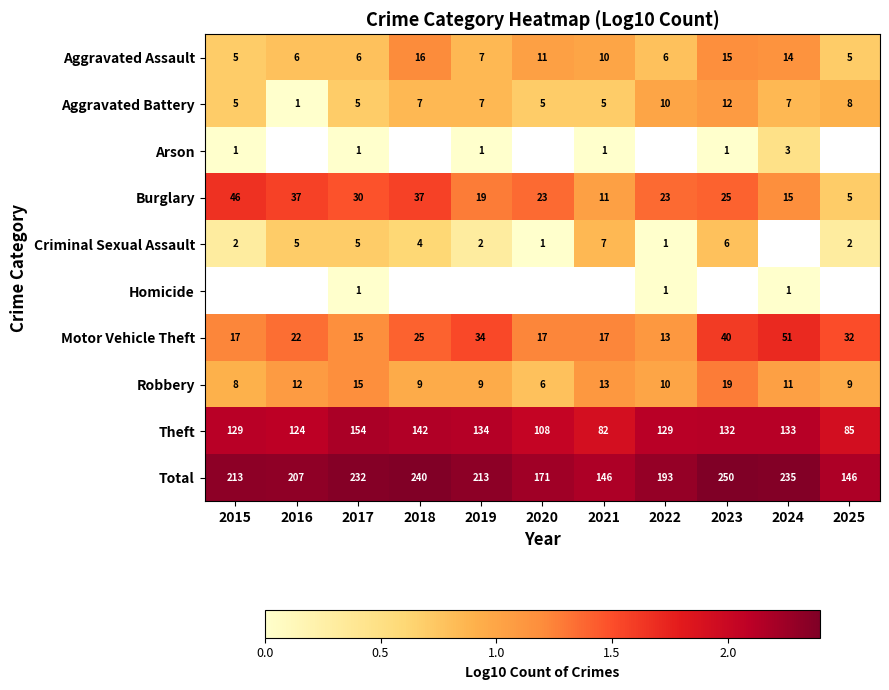

Is the value of Criminal Sexual Assault at 2015 greater than the value of Burglary at 2023?

No